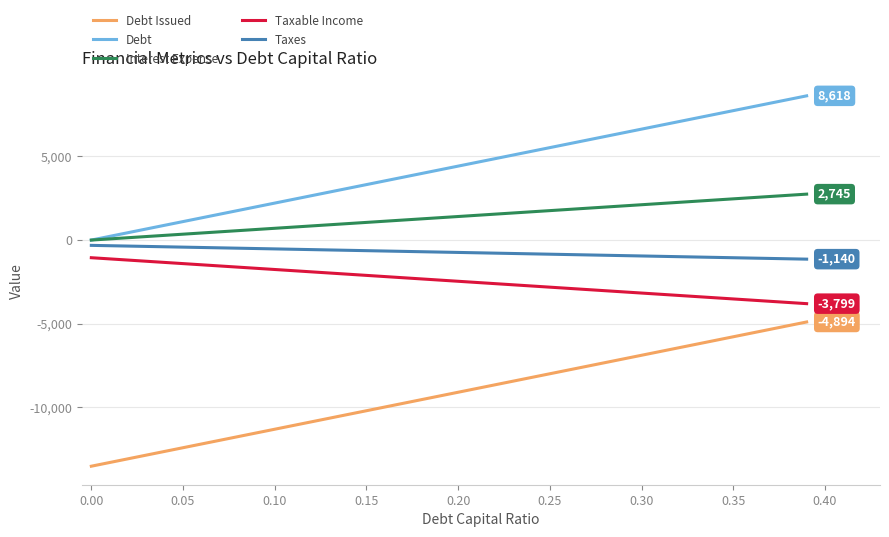

True or false: Taxable Income and Interest Expense intersect in this chart.

False